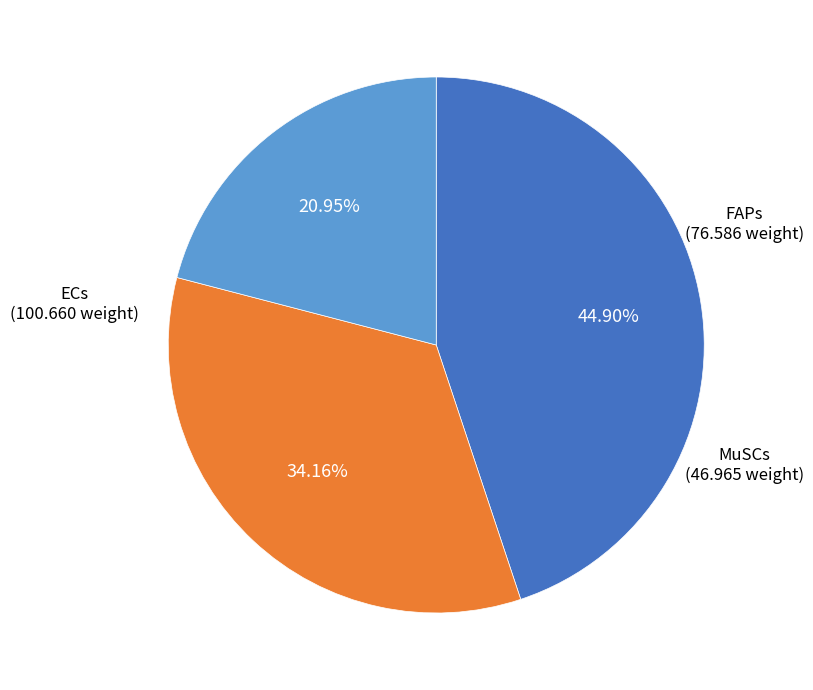

Is there any slice that represents more than half of the pie?

No